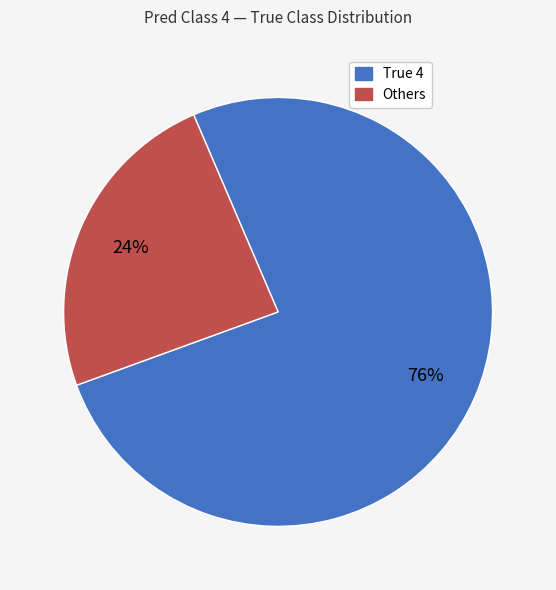

Count the number of slices in the pie.

2